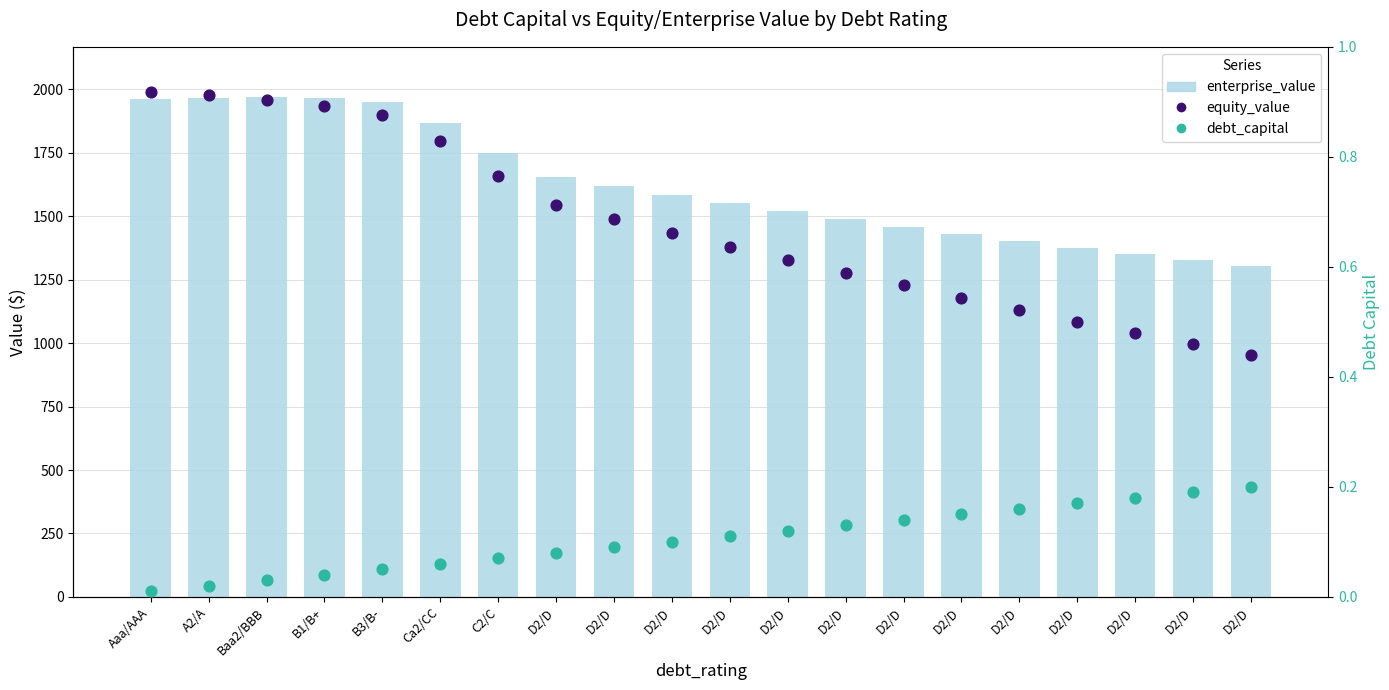

Which series reaches the maximum Y coordinate?

equity_value